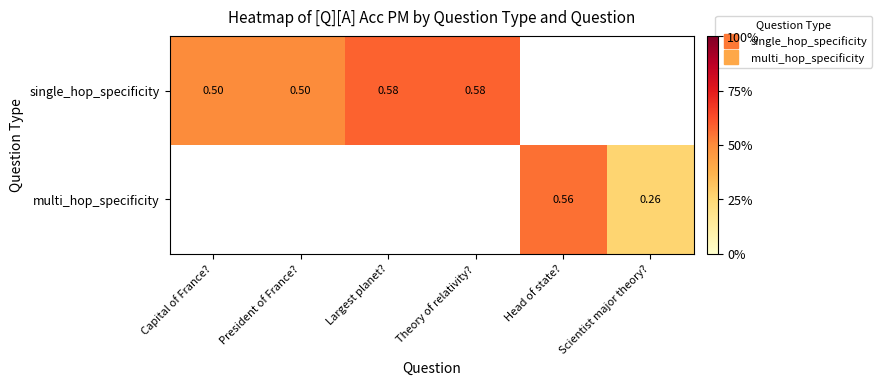

Which category has the lowest value in the single_hop_specificity series?

Capital of France?